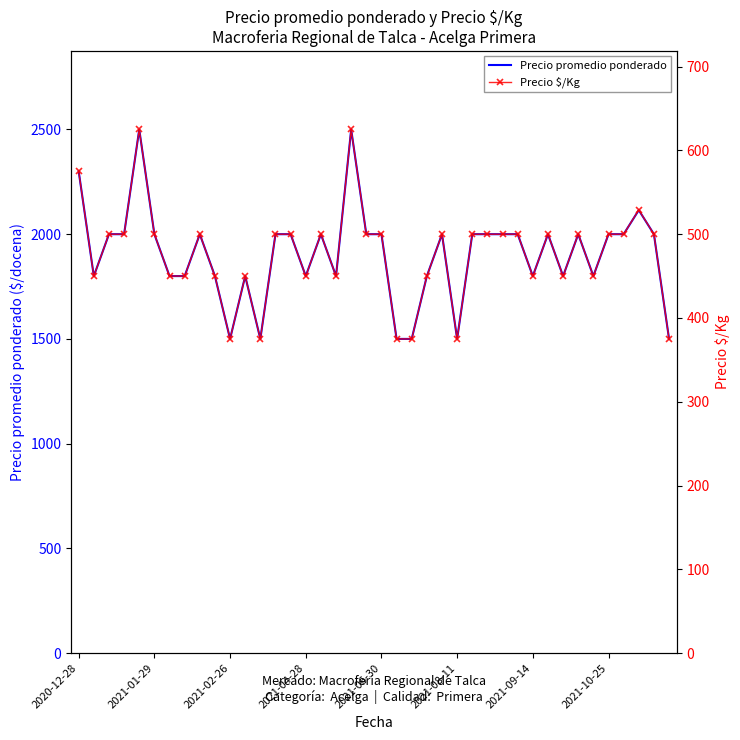

What is the value of the Precio $/Kg point at the 15th from the left?

500